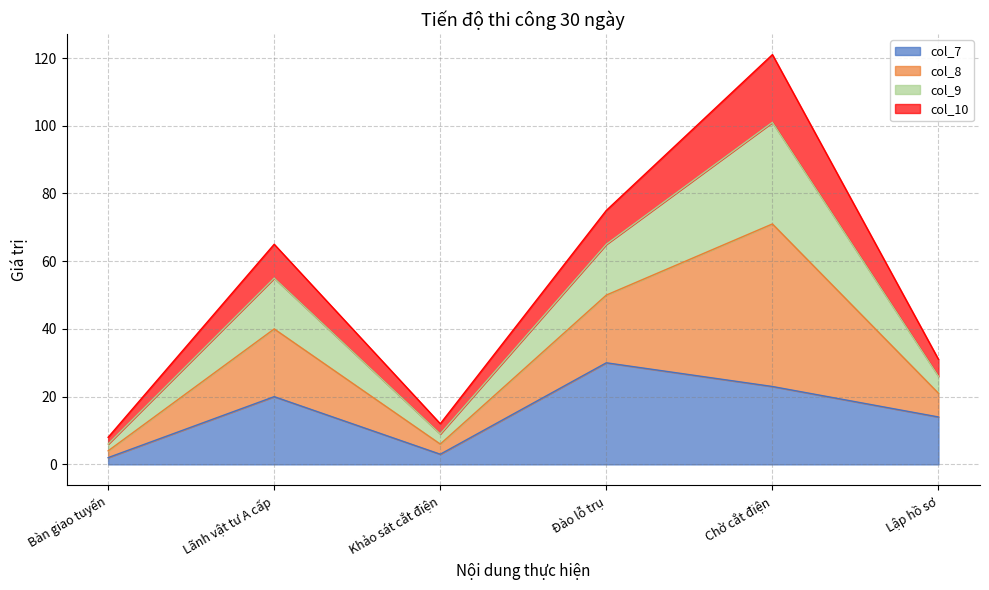

What is the value of the col_7 point at the 4th from the left?

30